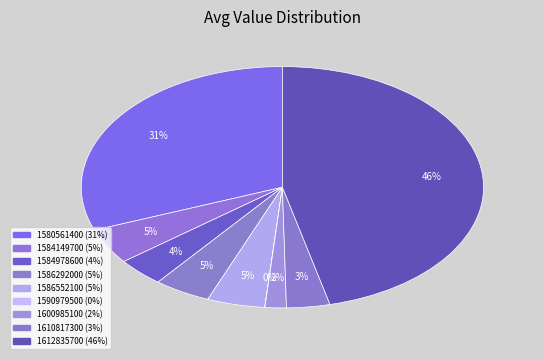

To the nearest percent, what is the difference between the largest and smallest slice percentages?

46%